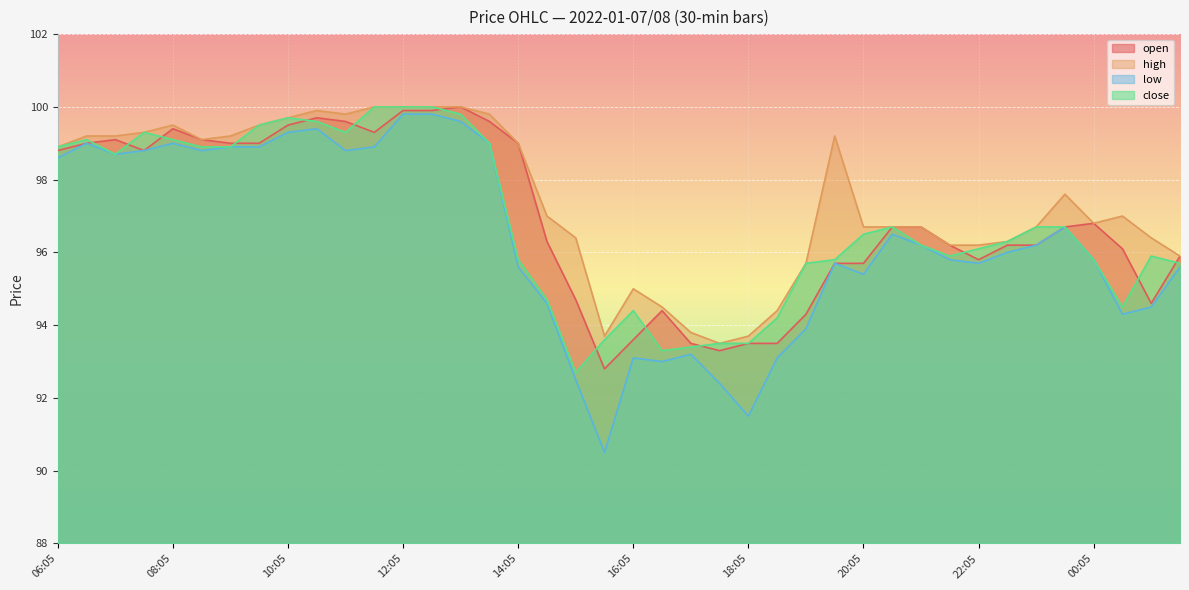

At which label is close closest to 96?

21:35